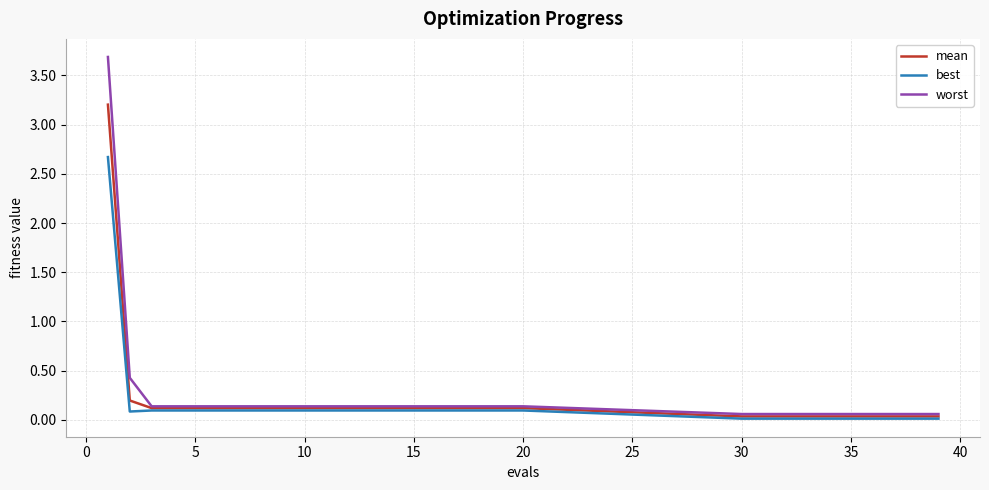

What is the average value of the mean series?

0.2